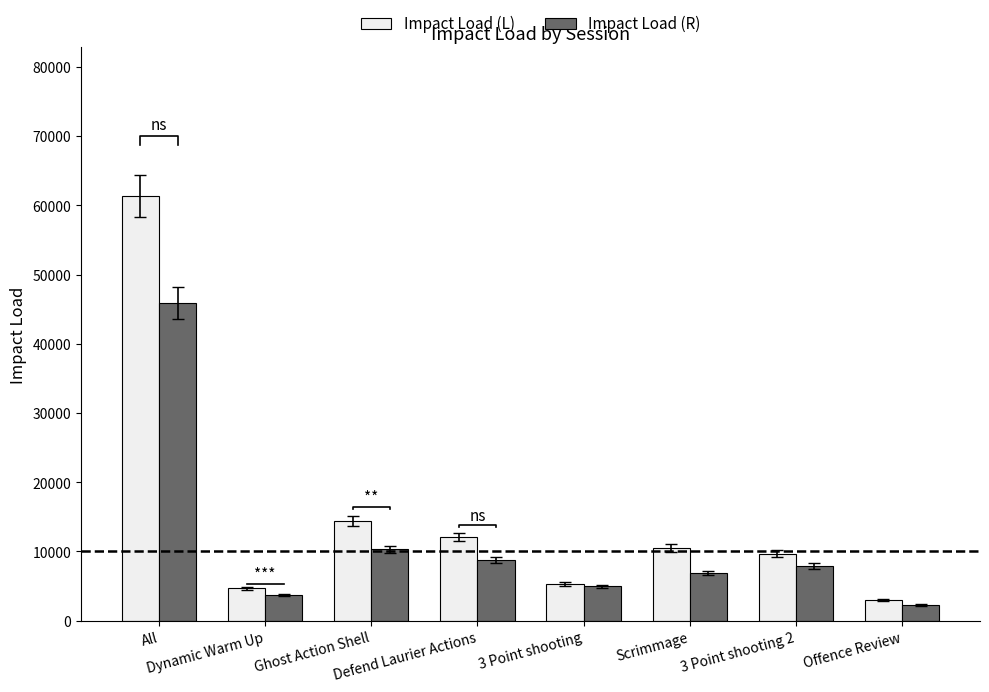

Are the bars grouped side by side (vs. stacked)?

Yes